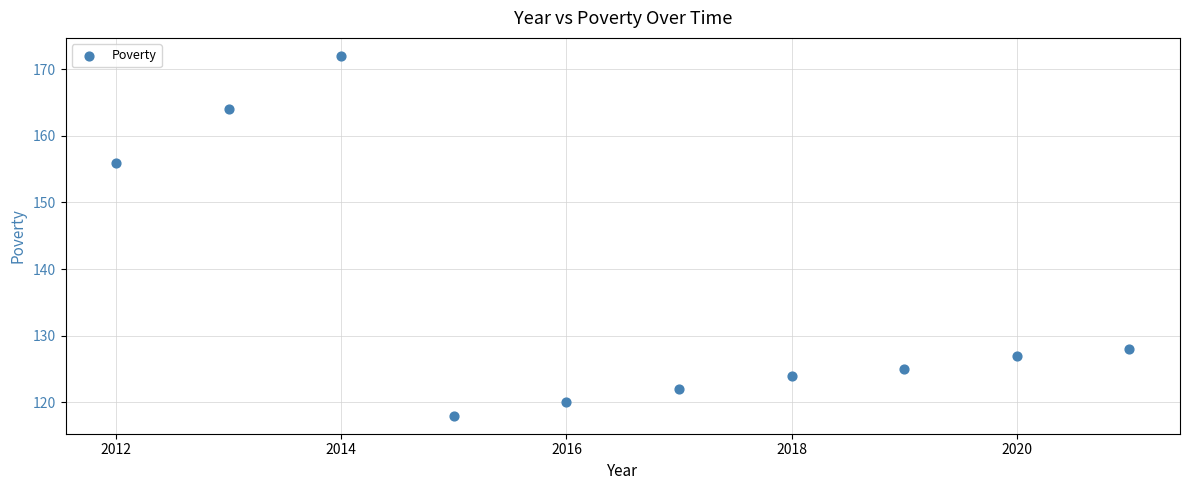

What Y value in the scatter plot is closest to 145?

156